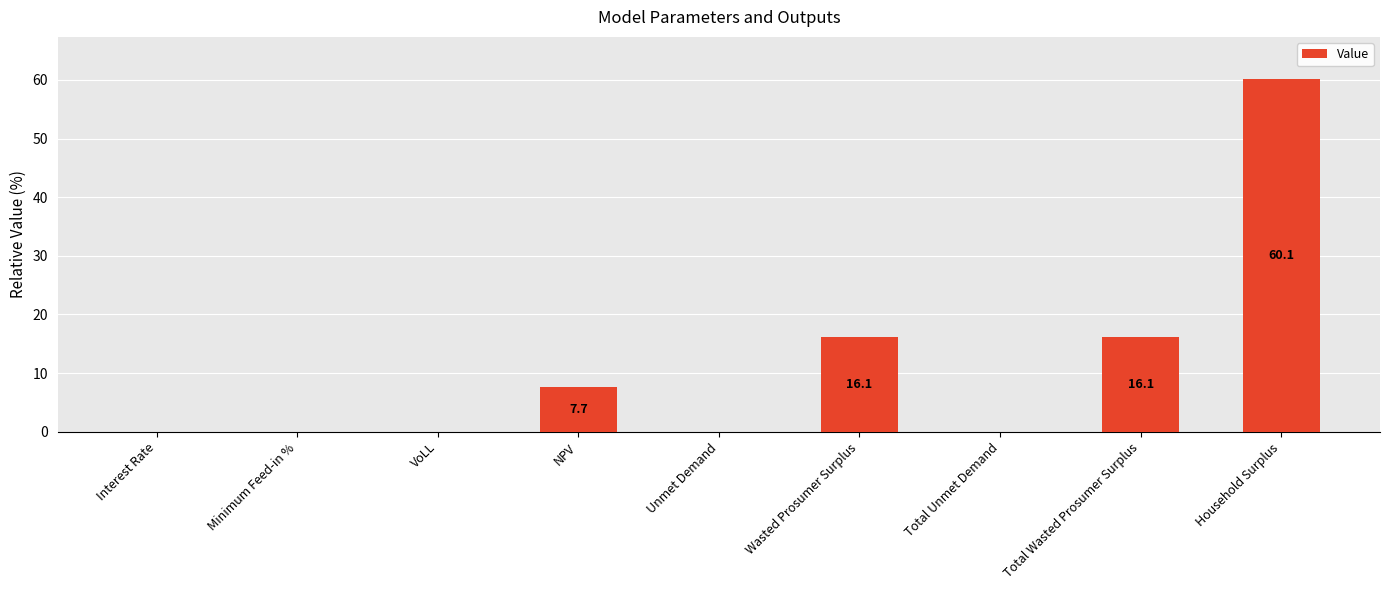

What value does the data have at NPV?

7.7